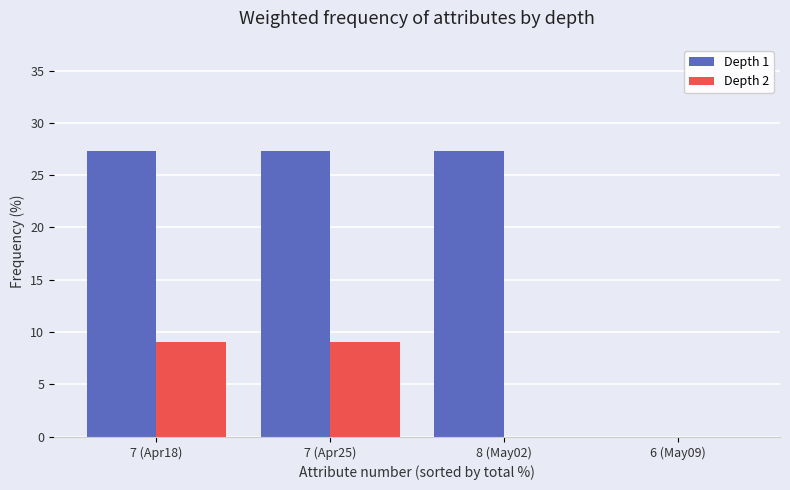

Reading right to left, what are all the values shown in this chart?

Depth 1: 6 (May09)=0.0	8 (May02)=27.3	7 (Apr25)=27.3	7 (Apr18)=27.3
Depth 2: 6 (May09)=0.0	8 (May02)=0.0	7 (Apr25)=9.1	7 (Apr18)=9.1